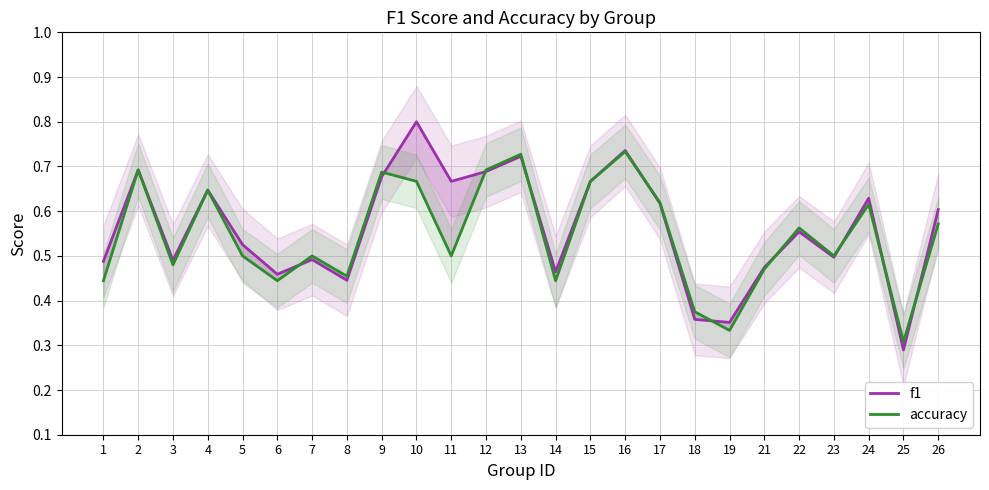

After their last crossing, which series has the higher values: accuracy or f1?

f1